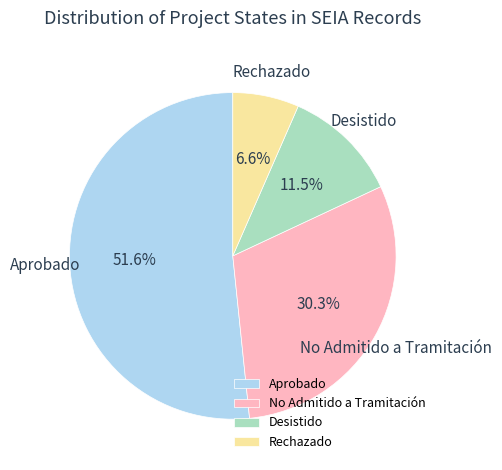

What portion of the pie excludes Desistido?

88.5%